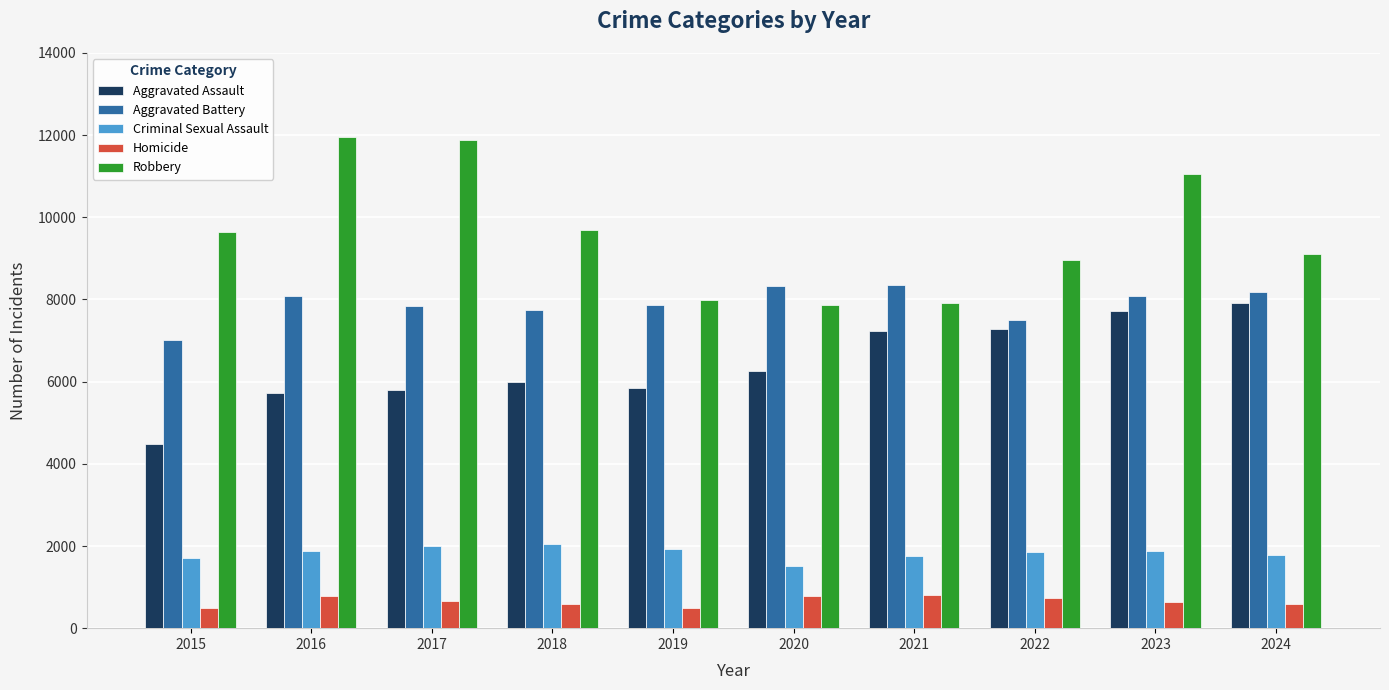

Is it true that Homicide equals 730 at 2022?

True